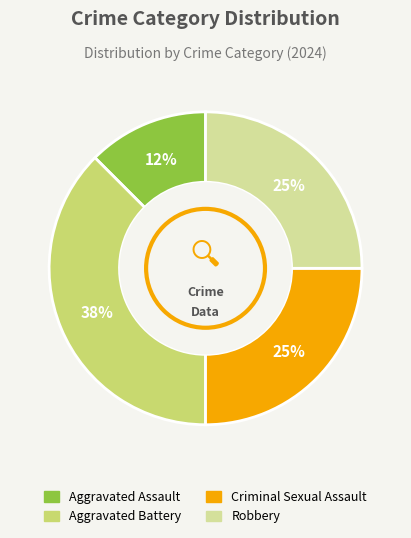

Combined, do Aggravated Assault and Criminal Sexual Assault account for over 50%?

No